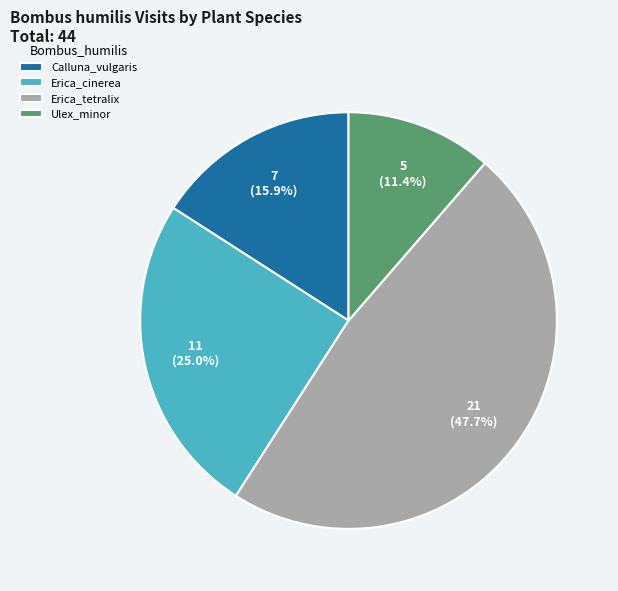

Does Erica_tetralix represent more than half of the total?

No